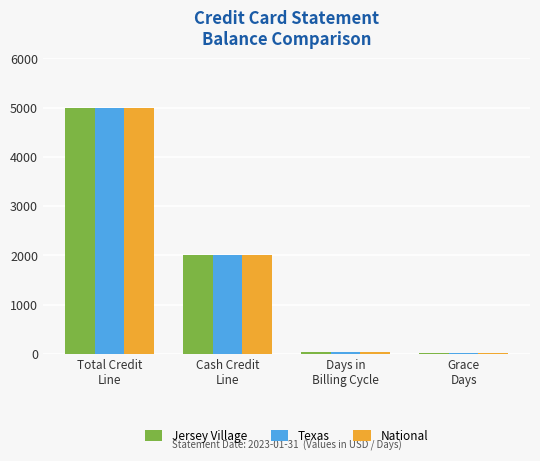

What is the maximum value shown in the chart?

5000